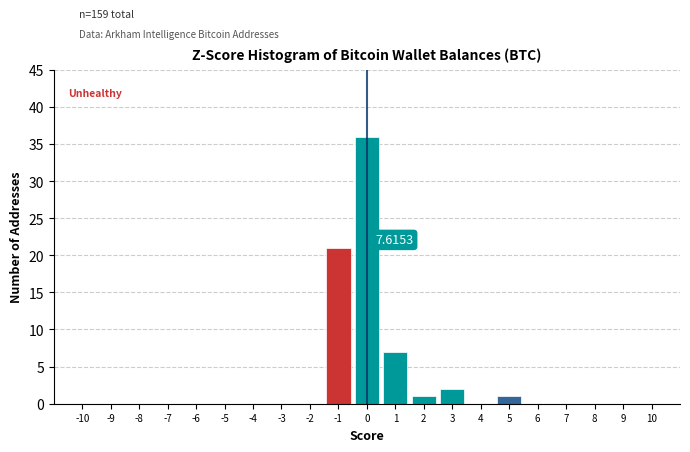

Over which range of the x-axis is the bar tallest?

-0.5 to 0.5